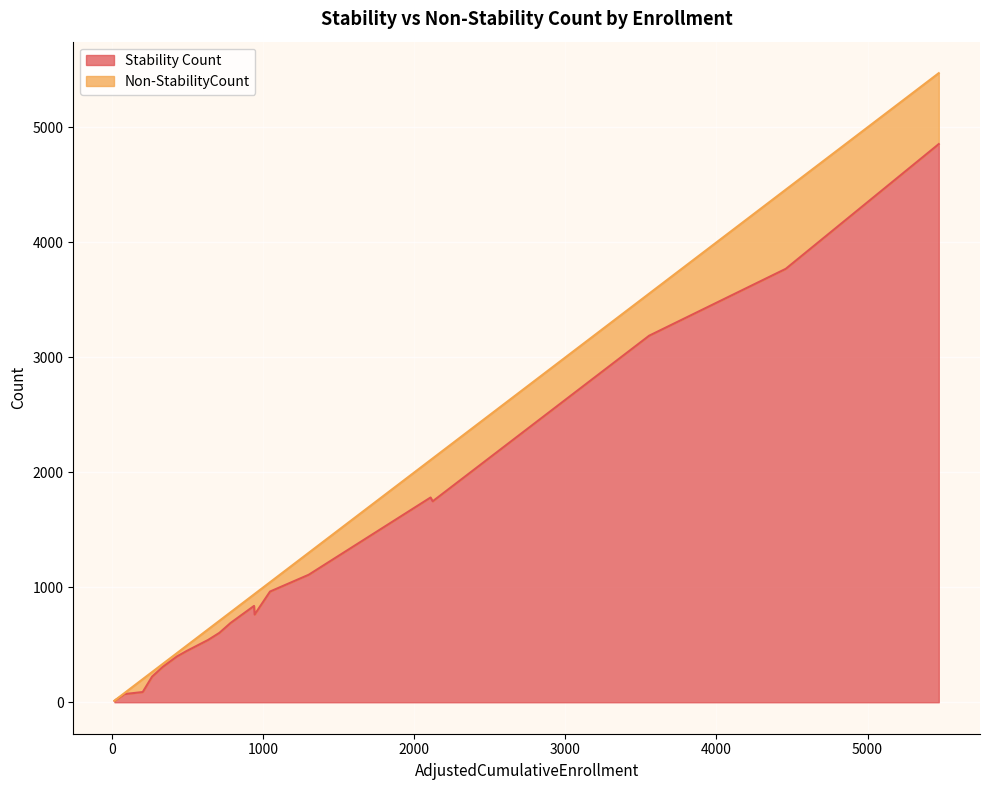

How many lines are shown in the chart?

2